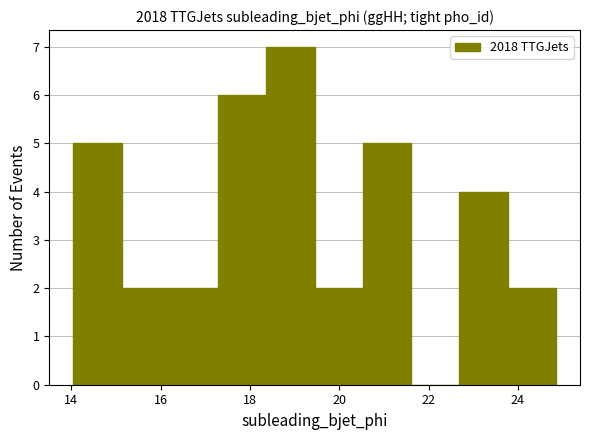

Reading left to right, transcribe this chart: for each bar, give the range it covers on the x-axis and its height. Neither the bar edges nor the heights are printed on the chart, so give them approximately, as read against the axes.

14.0 to 15.2: 5
15.2 to 16.2: 2
16.2 to 17.2: 2
17.2 to 18.4: 6
18.4 to 19.4: 7
19.4 to 20.6: 2
20.6 to 21.6: 5
21.6 to 22.6: 0
22.6 to 23.8: 4
23.8 to 24.8: 2